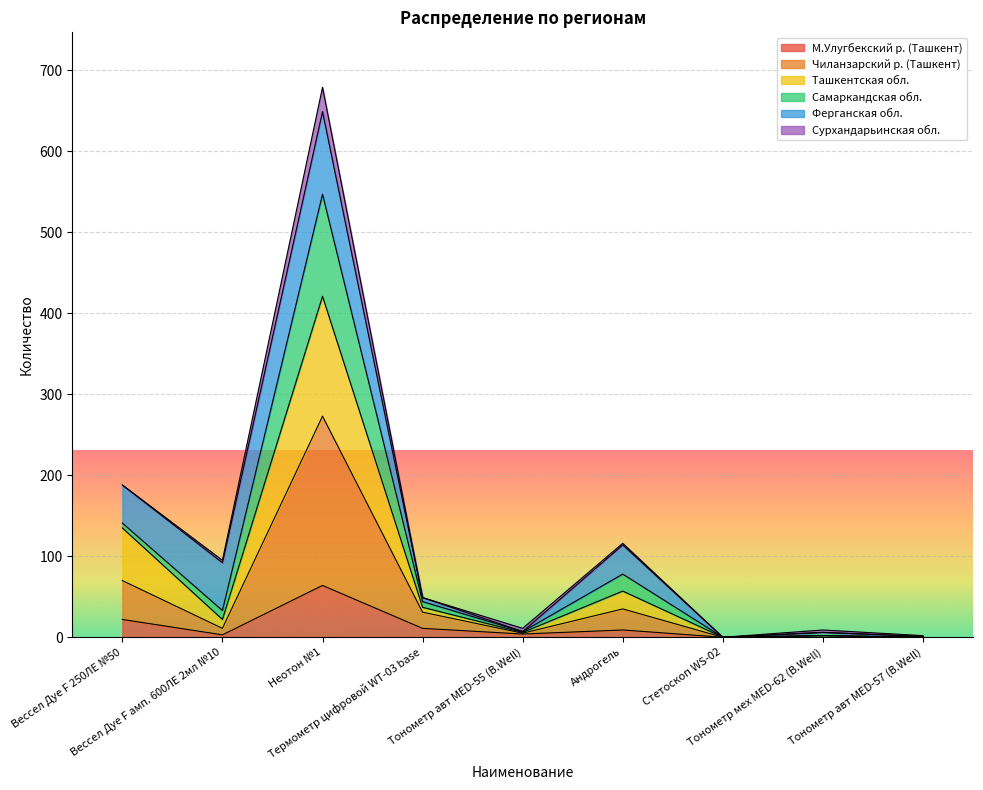

What are all the series names shown in the legend?

М.Улугбекский р. (Ташкент), Чиланзарский р. (Ташкент), Ташкентская обл., Самаркандская обл., Ферганская обл., Сурхандарьинская обл.